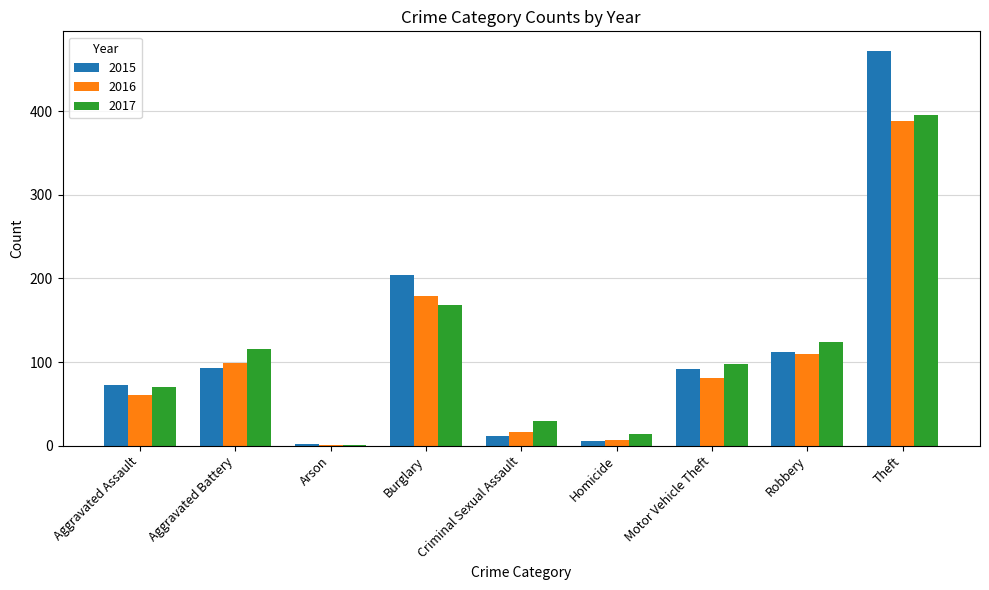

What is the maximum value for 2017?

395